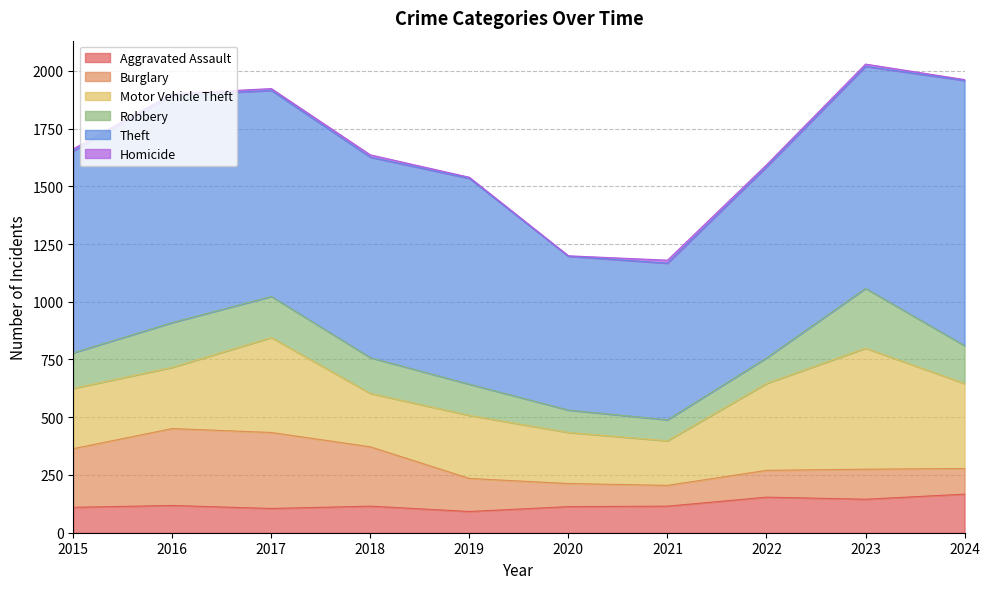

Between 2022 and 2021, which is larger?

2022